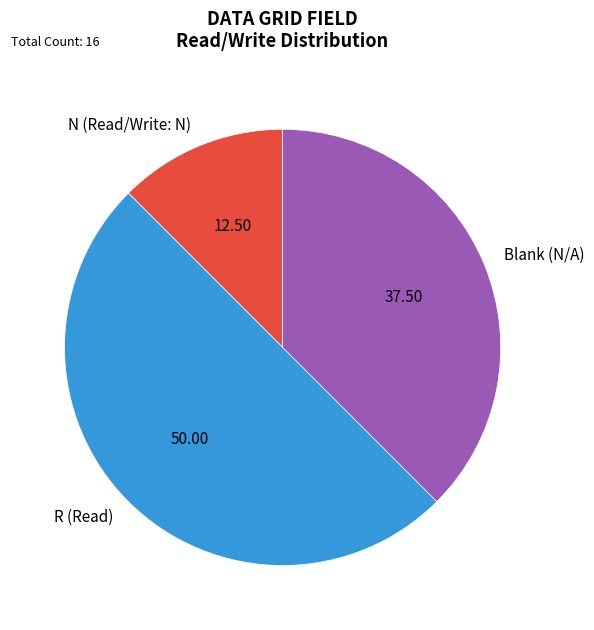

Rank the categories by value from lowest to highest.

N (Read/Write: N), Blank (N/A), R (Read)